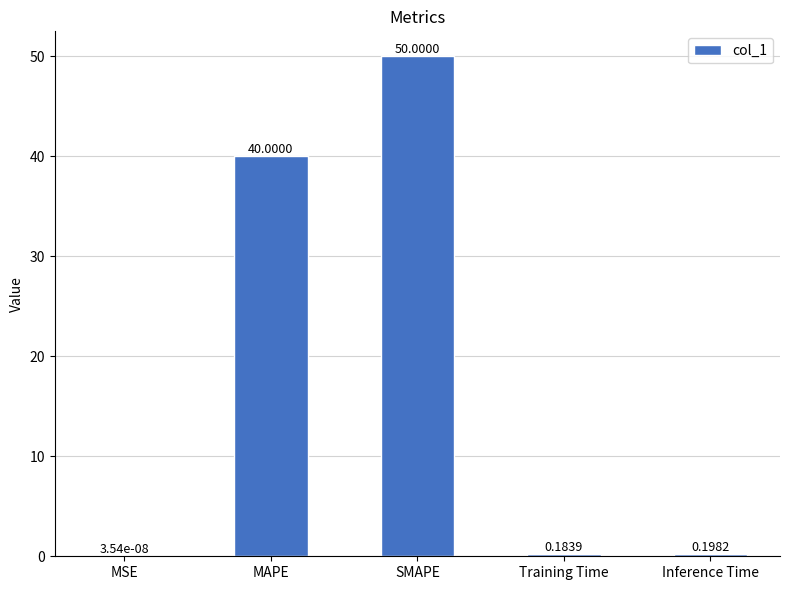

Where is the data nearest to the value 25?

MAPE